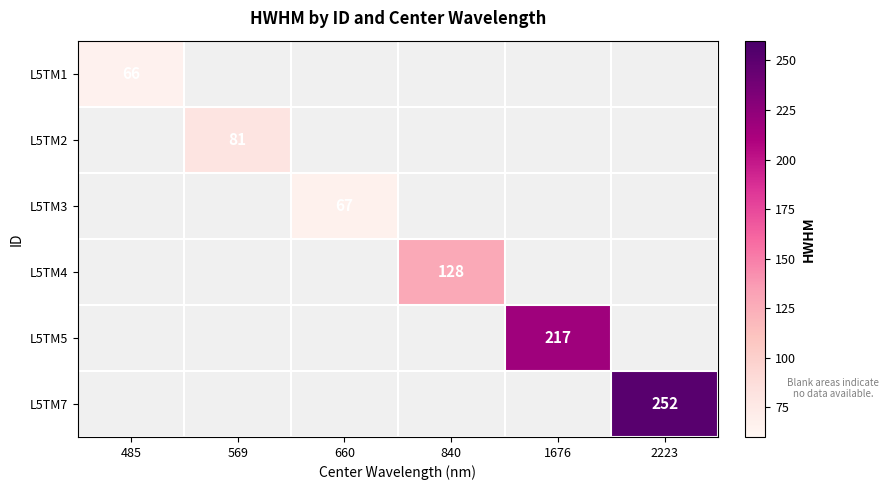

Is it true that L5TM1 equals 86 at 485?

False